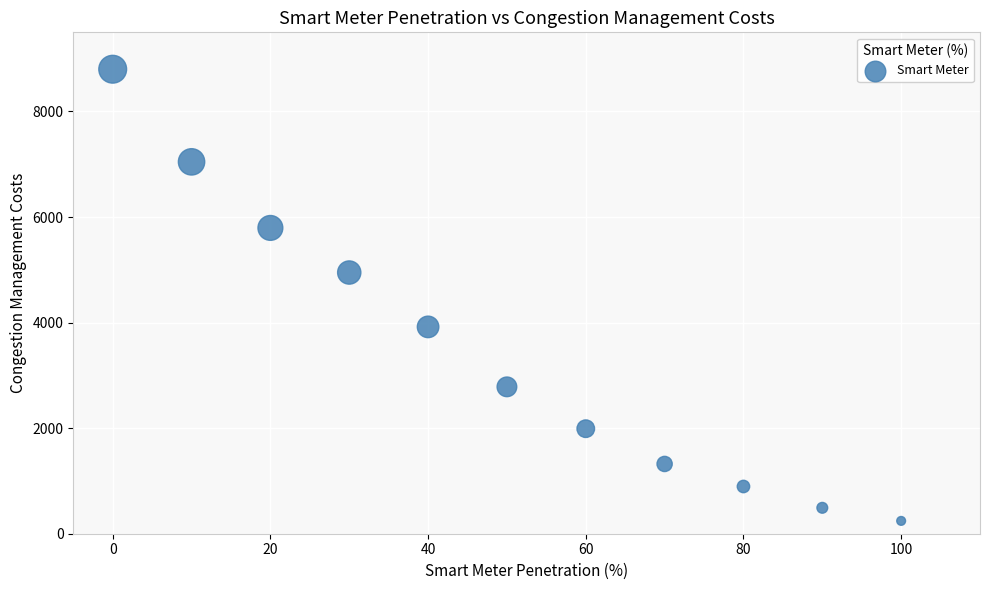

What is the range of Y values (max minus min)?

8558